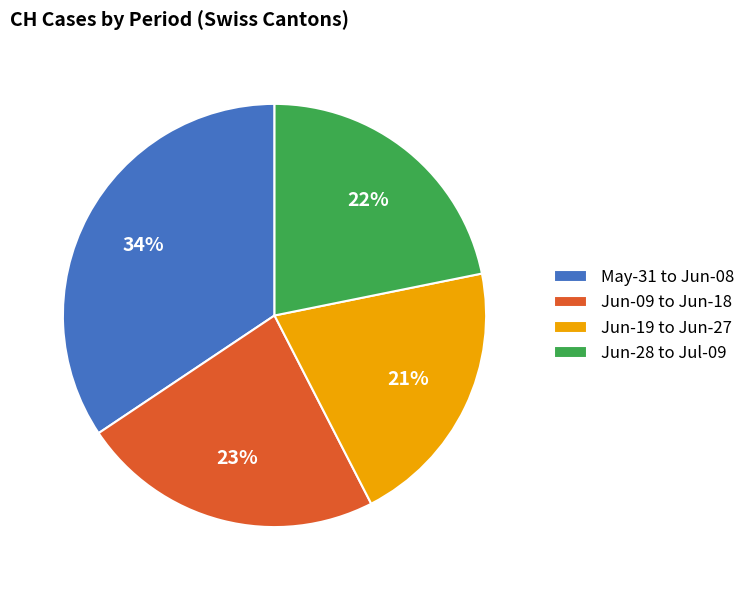

How many segments does this pie chart have?

4